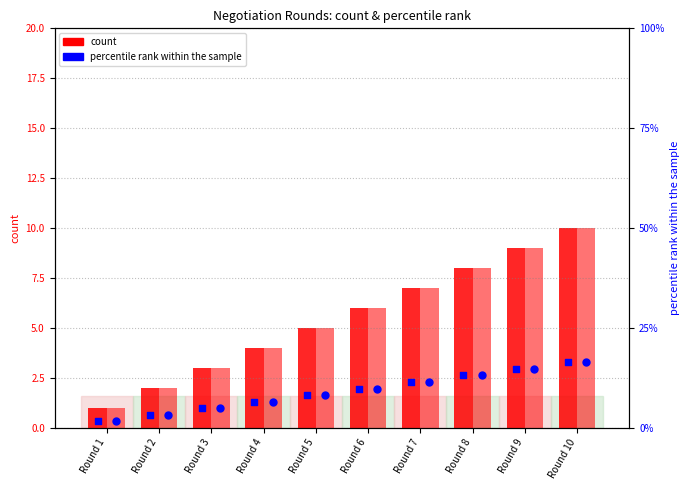

Which series reaches the maximum Y coordinate?

count (BoulwareNegotiationParty@2)